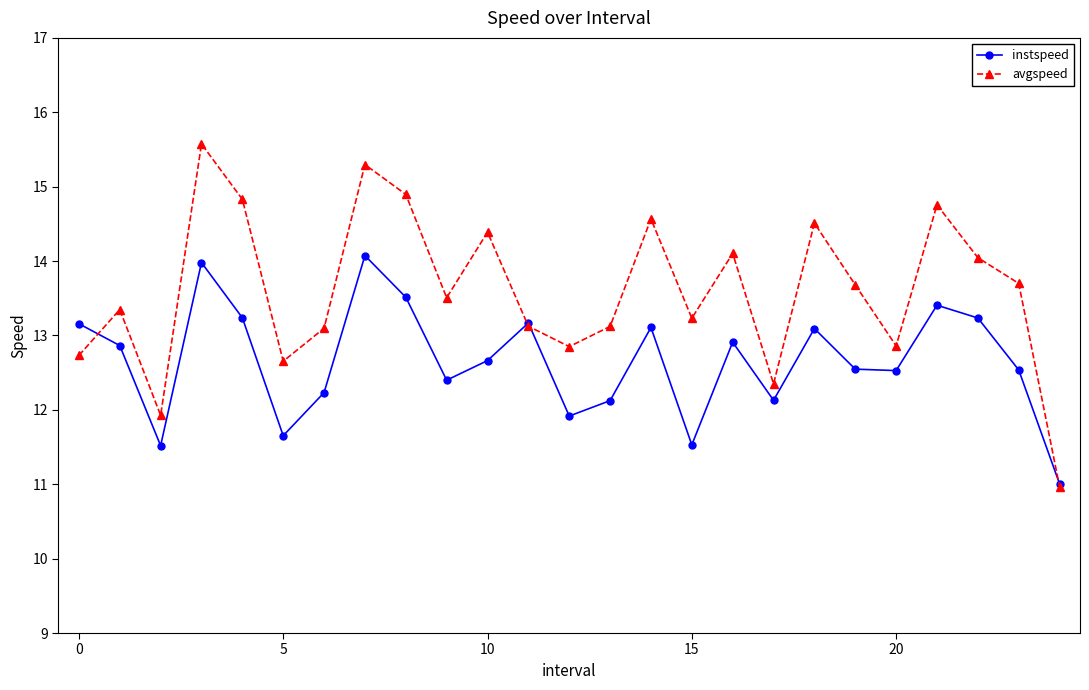

List the series in order of their overall mean, lowest first.

instspeed, avgspeed